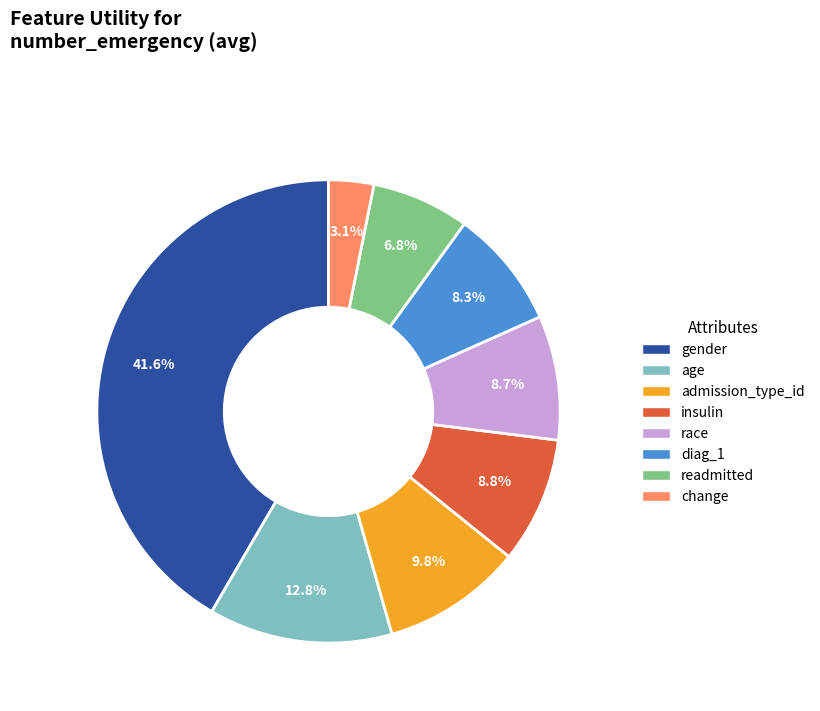

Combined, do insulin and race account for over 50%?

No